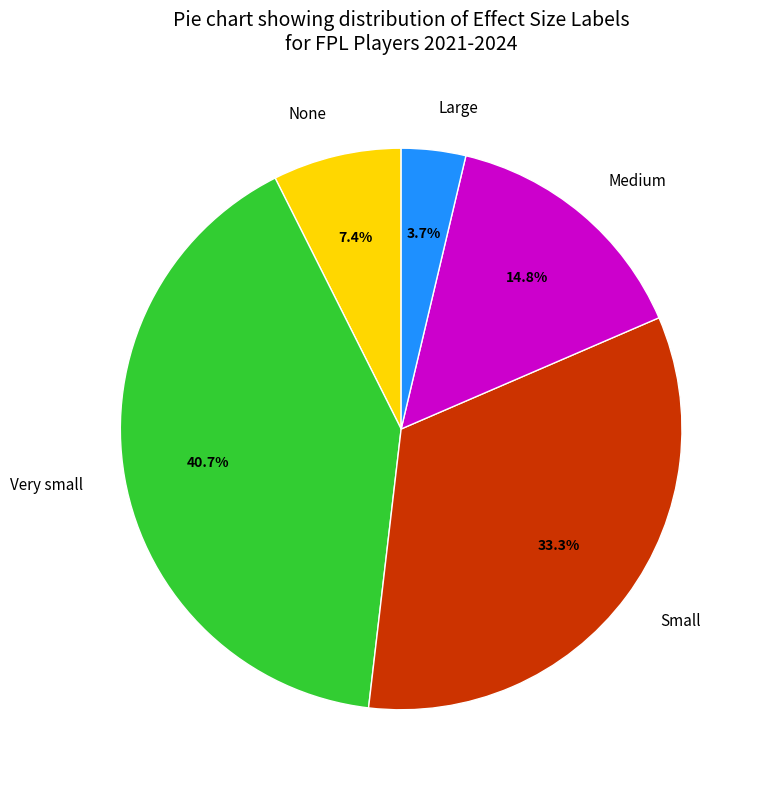

How many segments does this pie chart have?

5